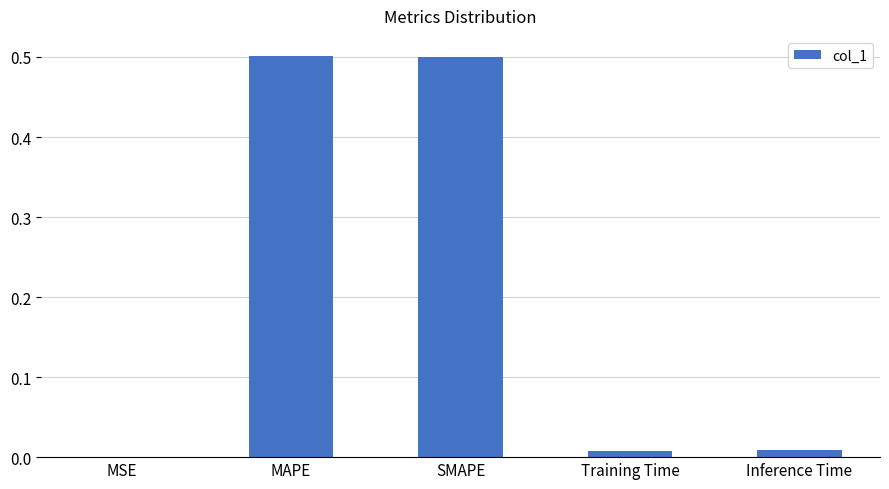

What is the approximate value at SMAPE?

0.5